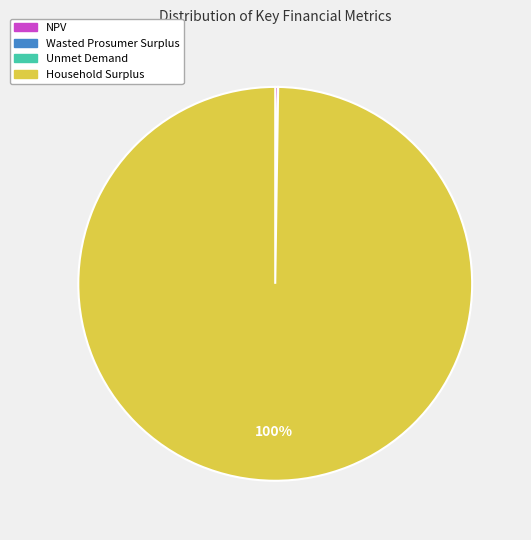

What is the largest slice in the pie chart?

Household Surplus